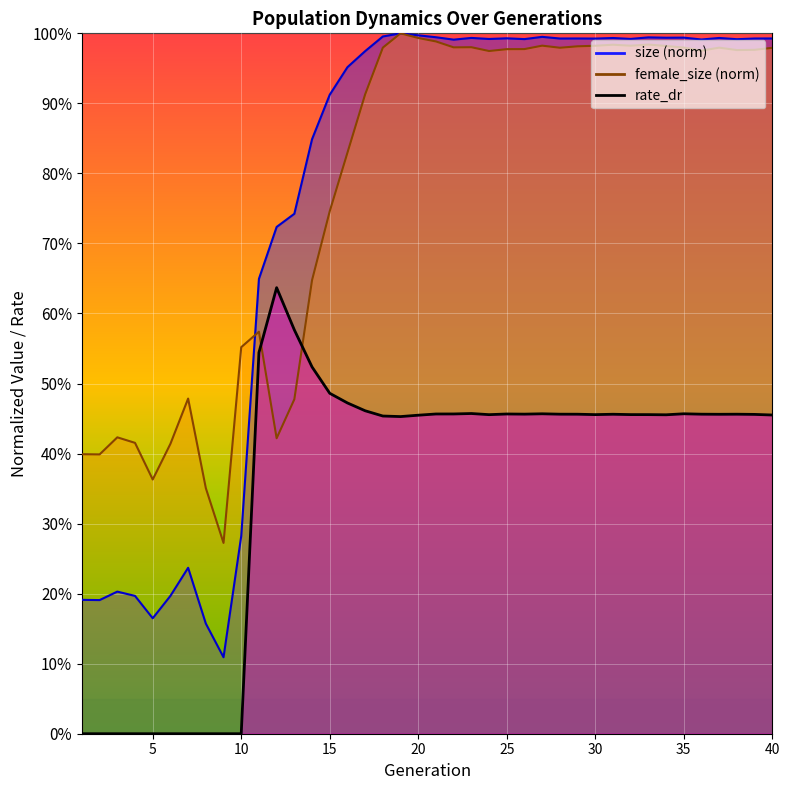

The value of female_size at 30 is 1.0. True or false?

True